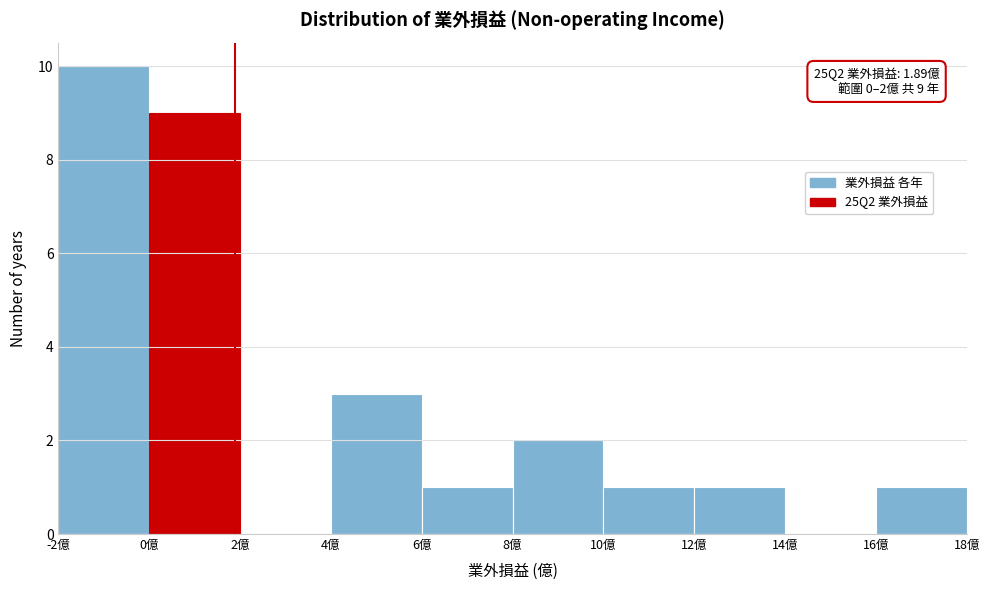

Over which range of the x-axis is the bar tallest?

-2 to 0